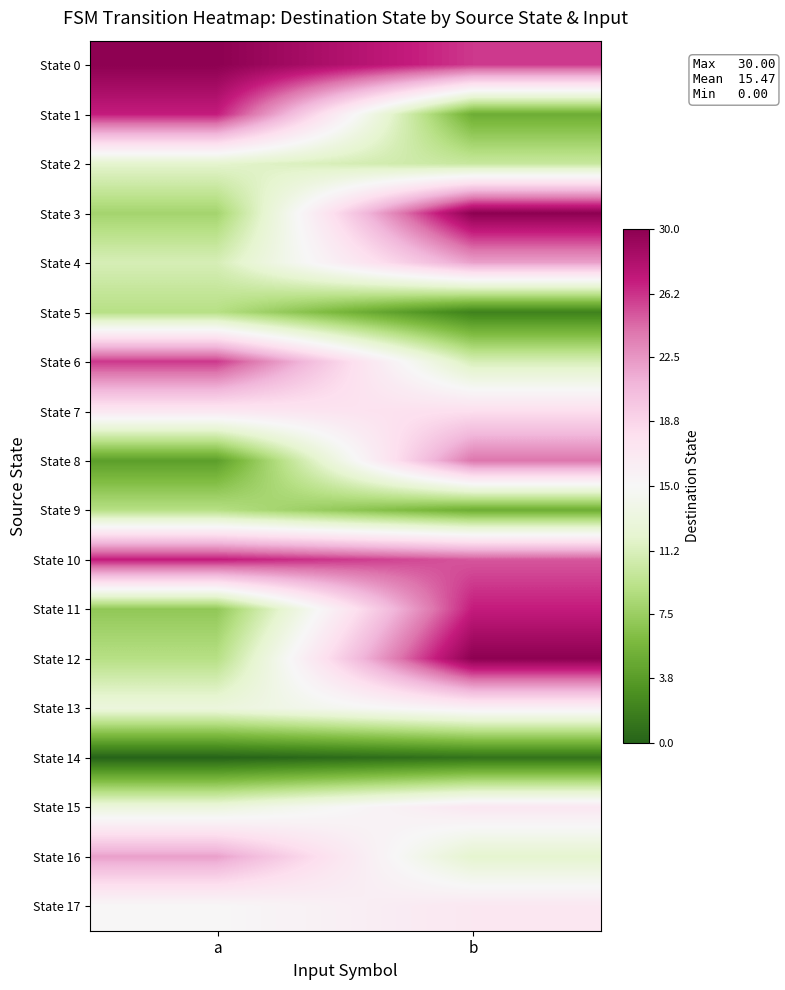

What is the total value across all series at b?

298